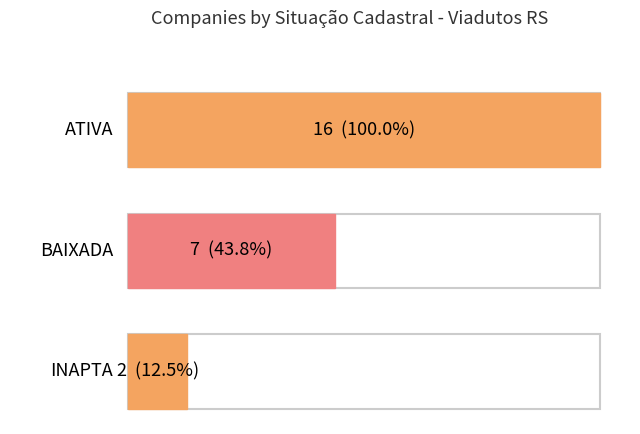

Are the bars horizontal?

Yes